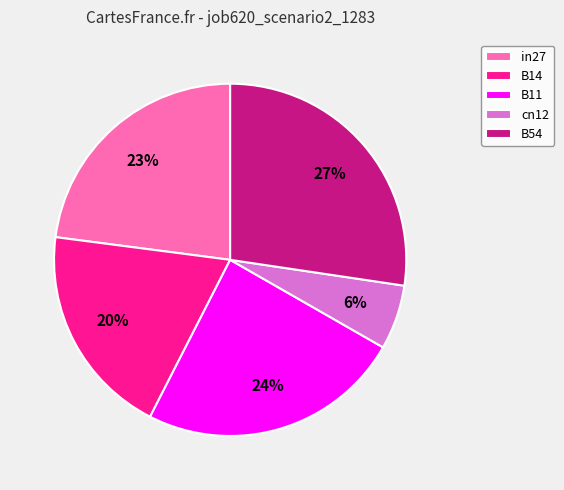

To the nearest percent, what is the average slice percentage?

20%